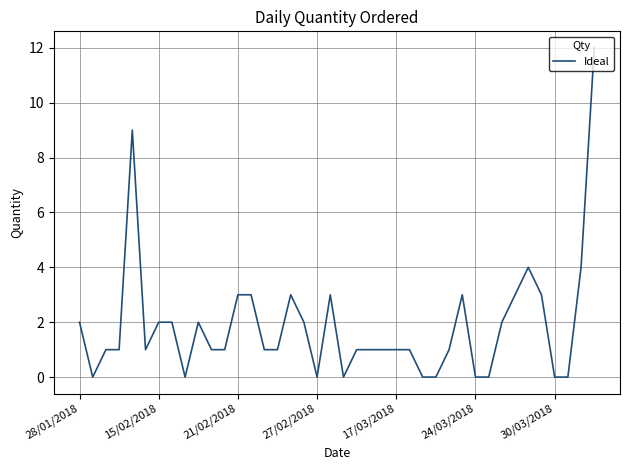

What is the greatest value displayed?

12